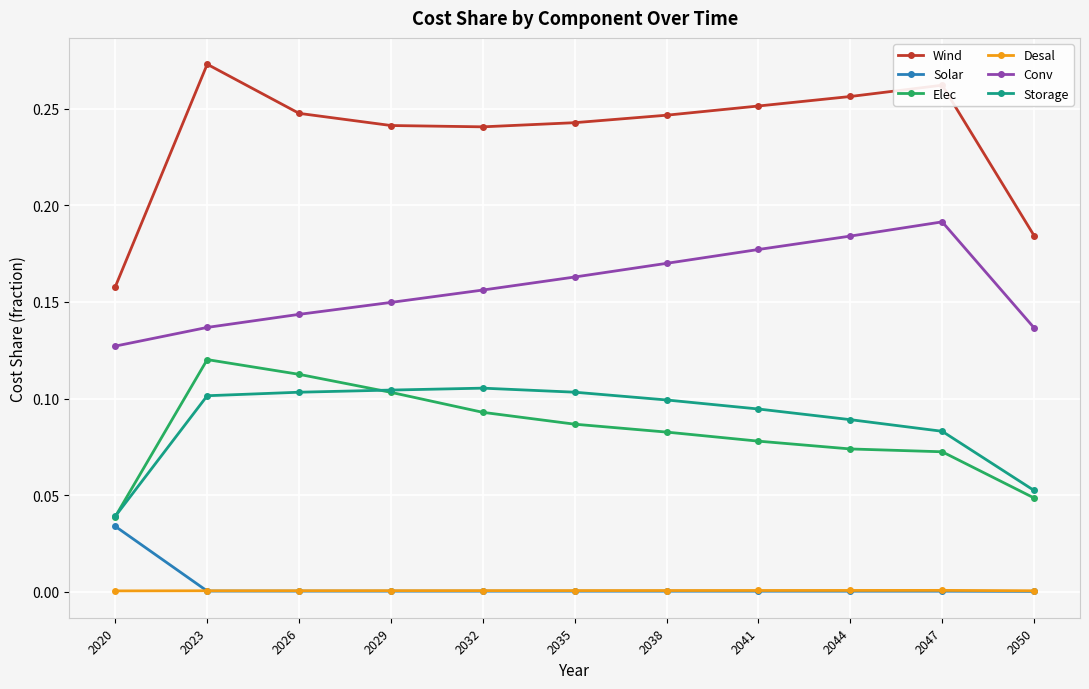

Which series has the largest range (max minus min)?

Wind